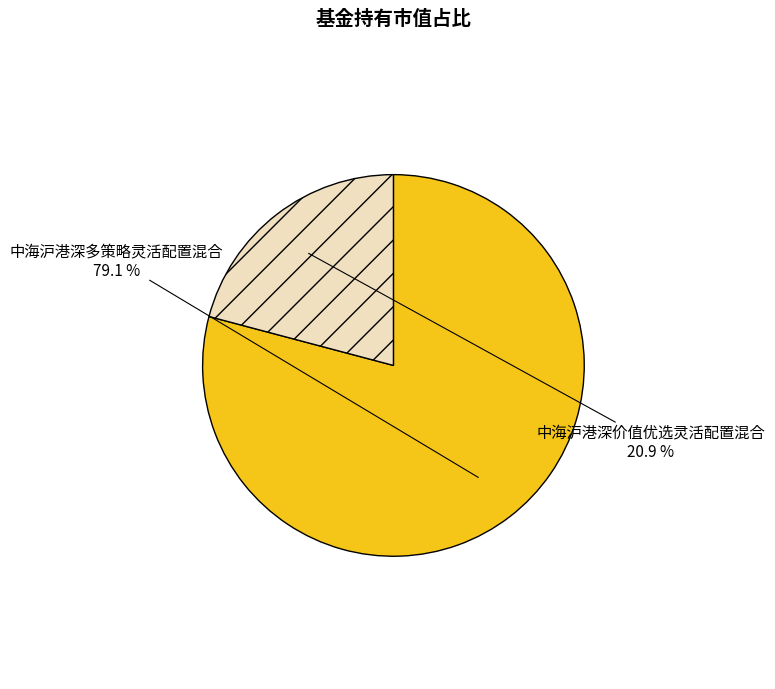

Which slice is the smallest?

中海沪港深价值优选灵活配置混合